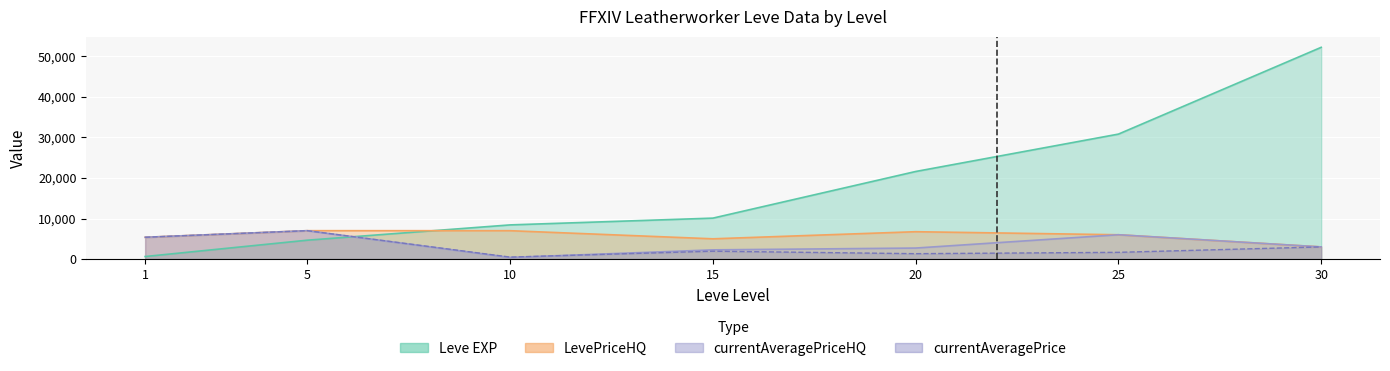

Where is Leve EXP nearest to the value 26425?

25